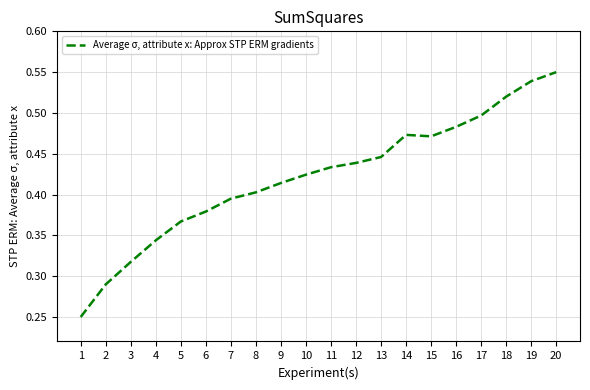

True or false: the data shows 0.5 at 3.

False